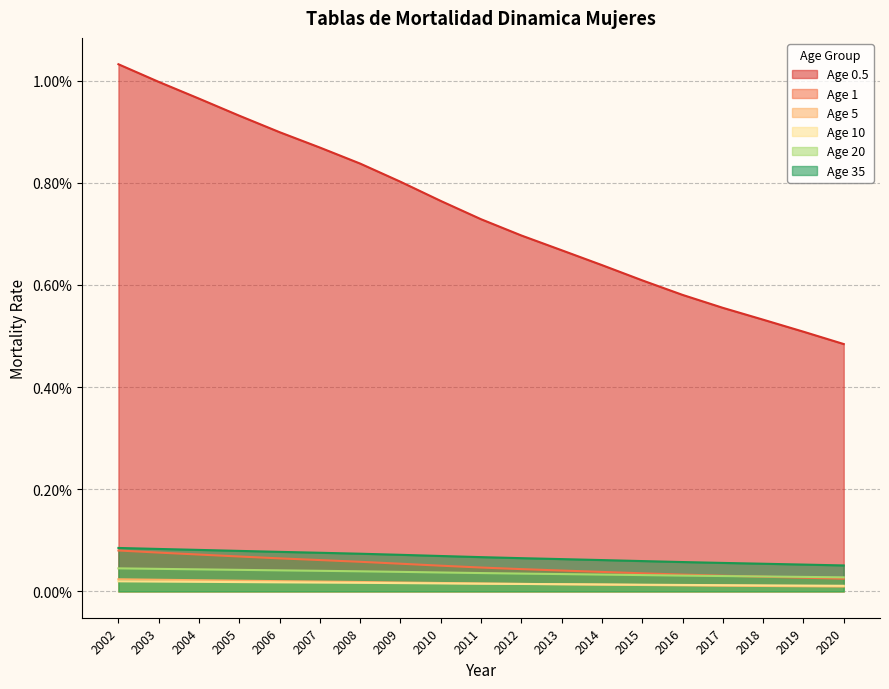

Between 2011 and 2012, which is larger?

2011